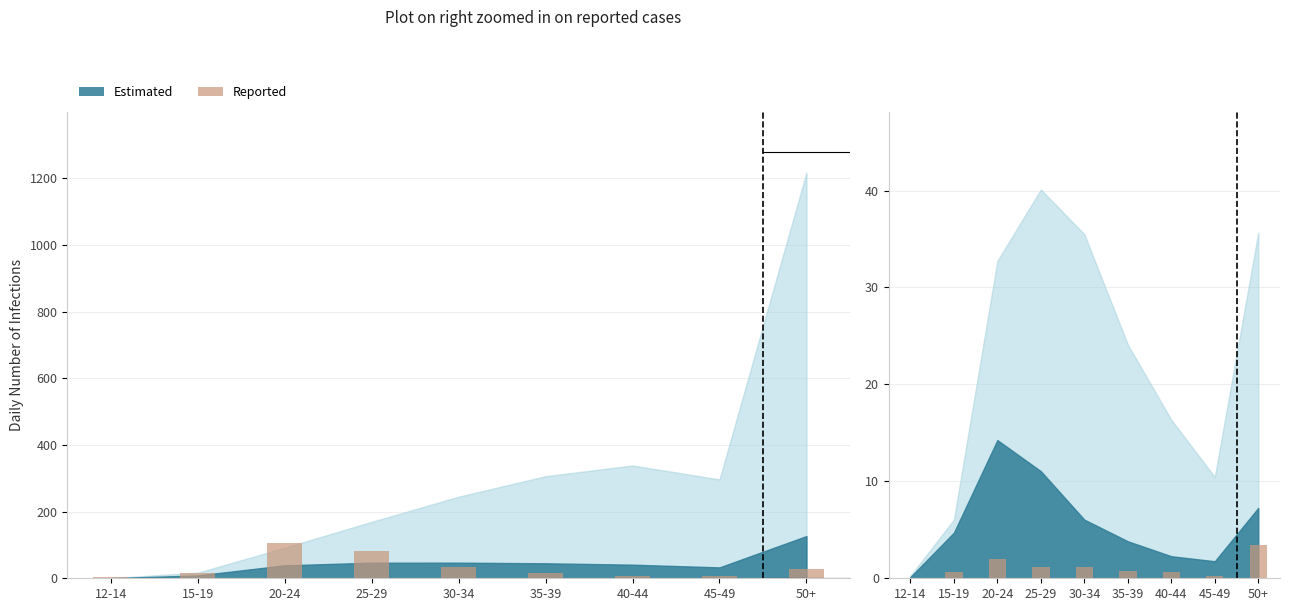

At which category does the chart reach its peak across all series?

50+